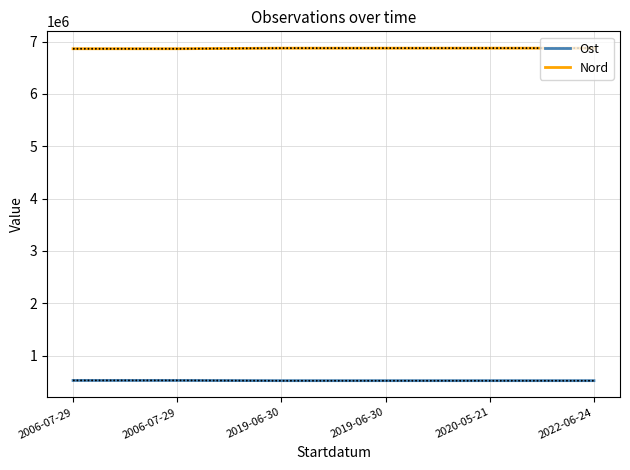

What is the label of the 5th point from the right?

2006-07-29